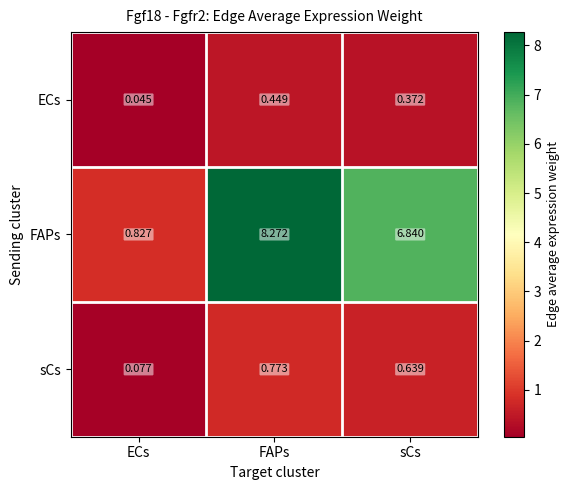

Is the value of FAPs at FAPs greater than the value of sCs at ECs?

Yes